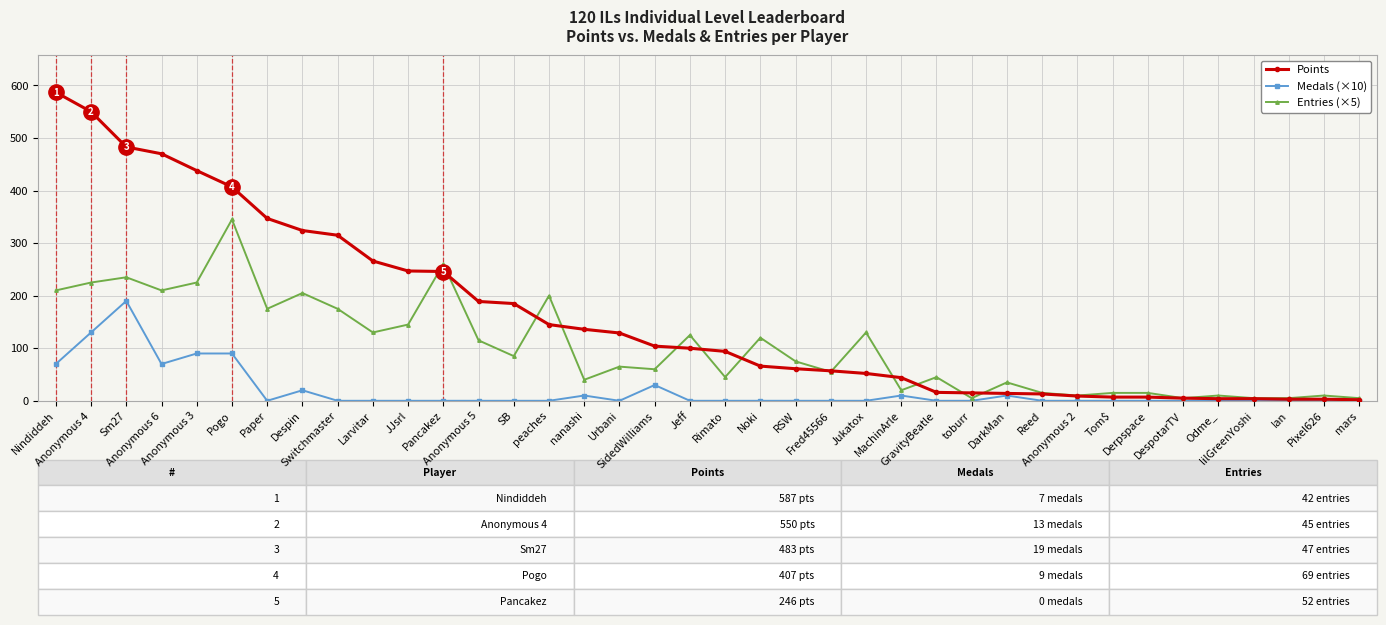

What is the value of the Points point at the 13th from the left?

189